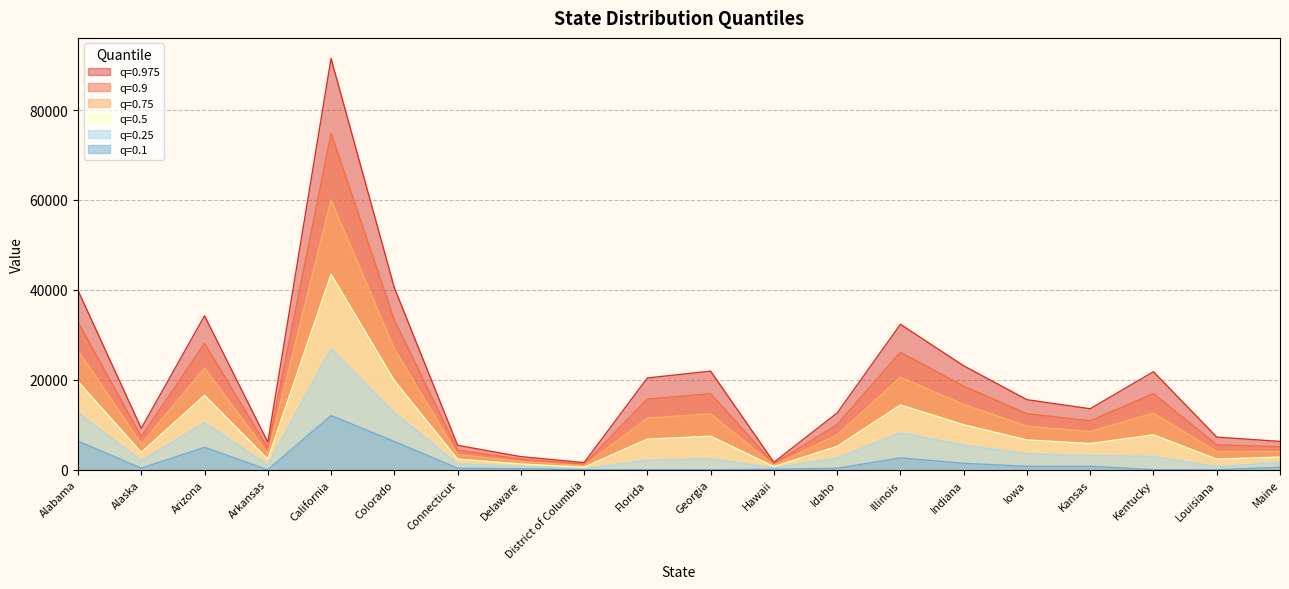

At Georgia, list the series in order from largest to smallest.

q=0.975, q=0.9, q=0.75, q=0.5, q=0.25, q=0.1